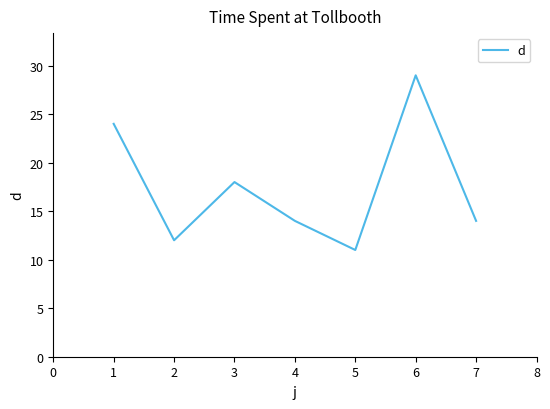

Read the value at 1, to the nearest 5.

25